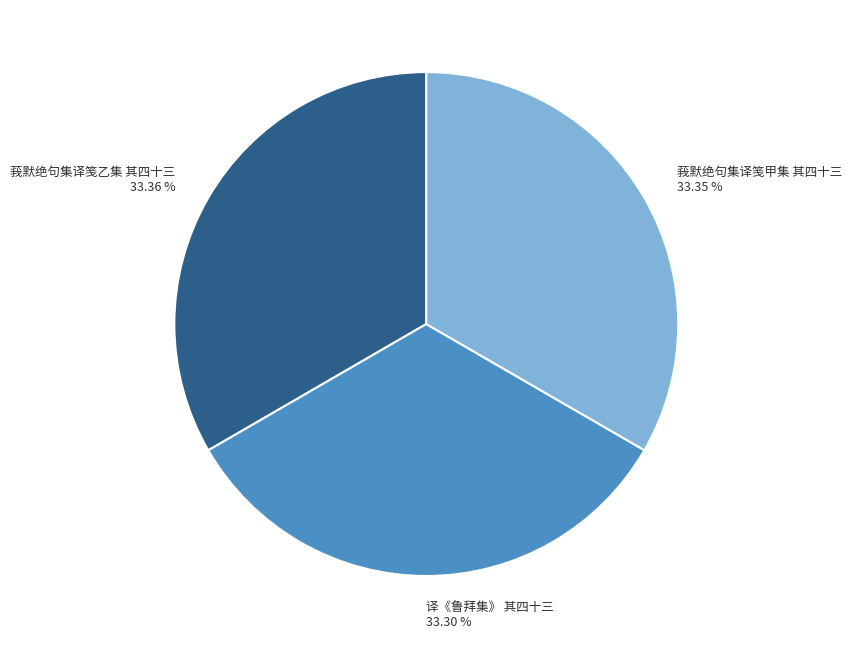

Is it true that 译《鲁拜集》 其四十三 is 33% of the pie?

True